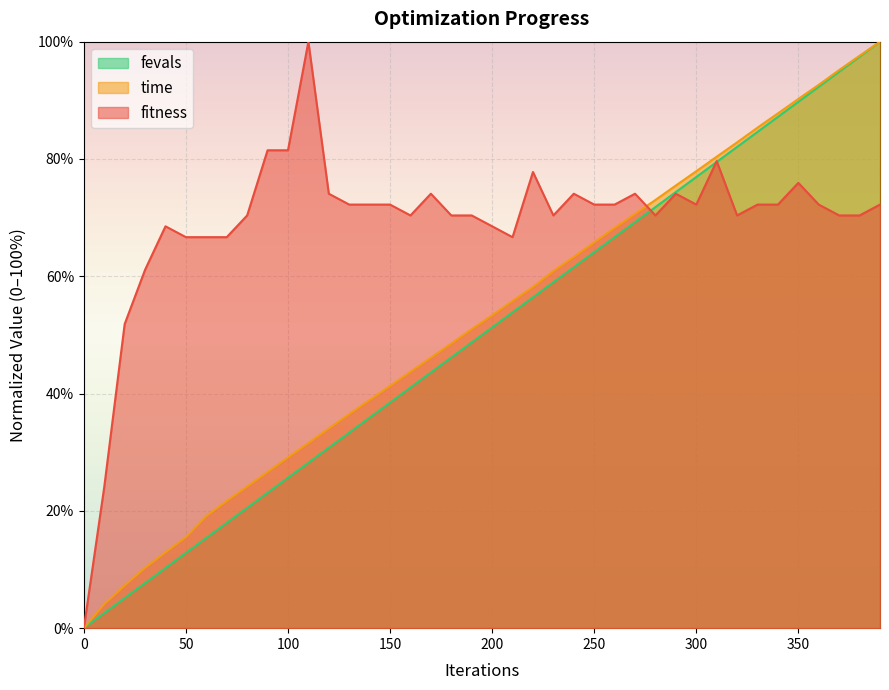

How many lines are shown in the chart?

3